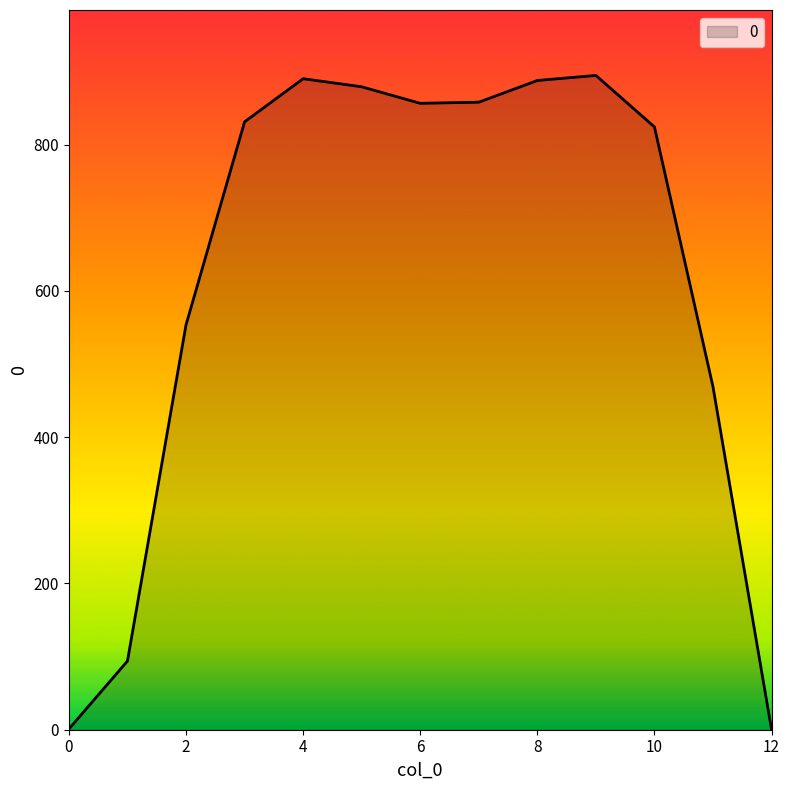

How many lines are shown in the chart?

1